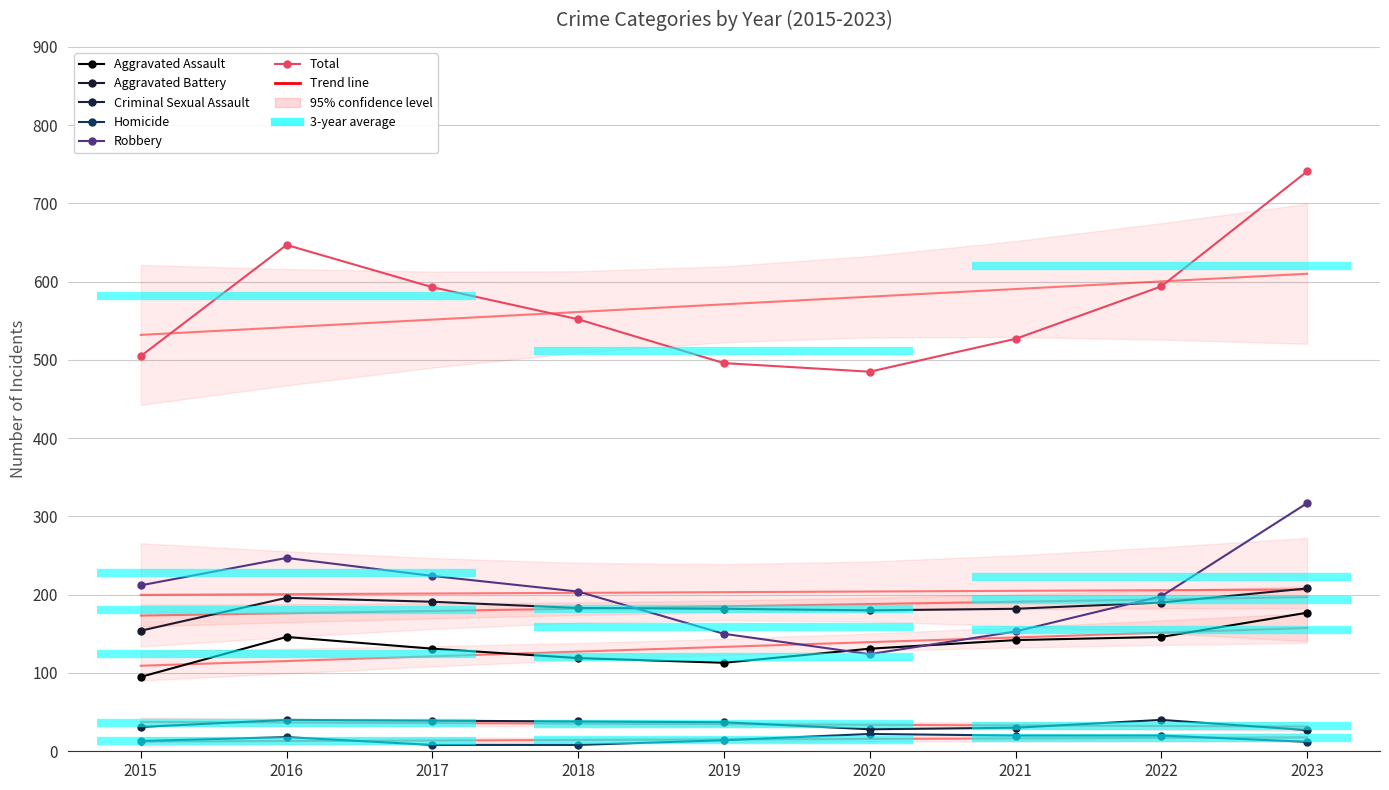

What is the highest value of the Aggravated Assault series?

177